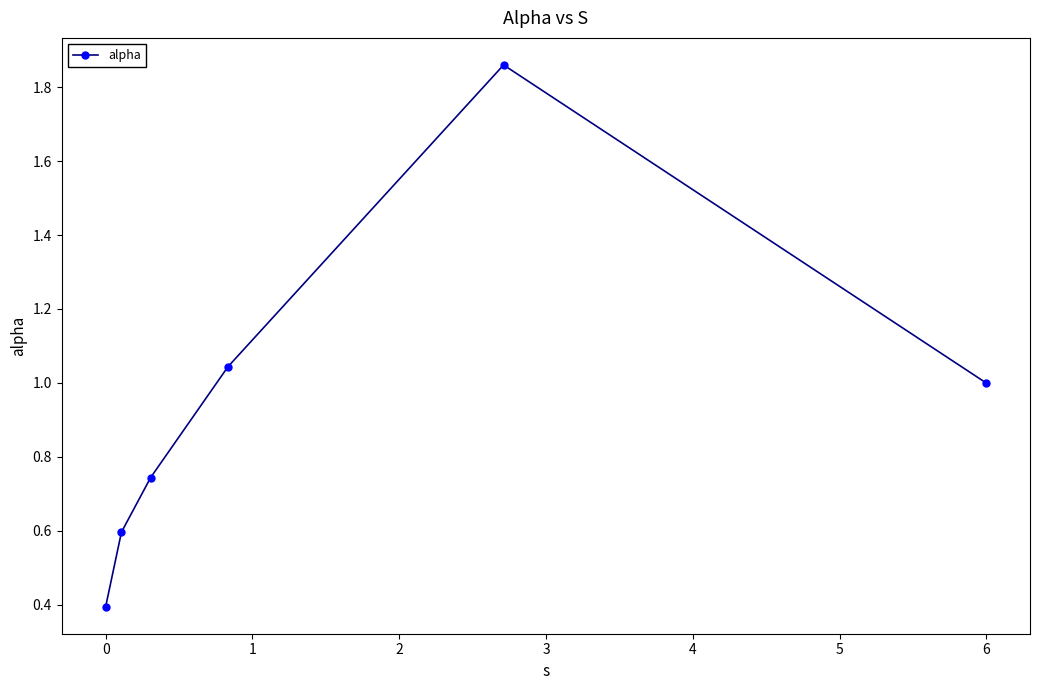

How many categories are shown in the chart?

6